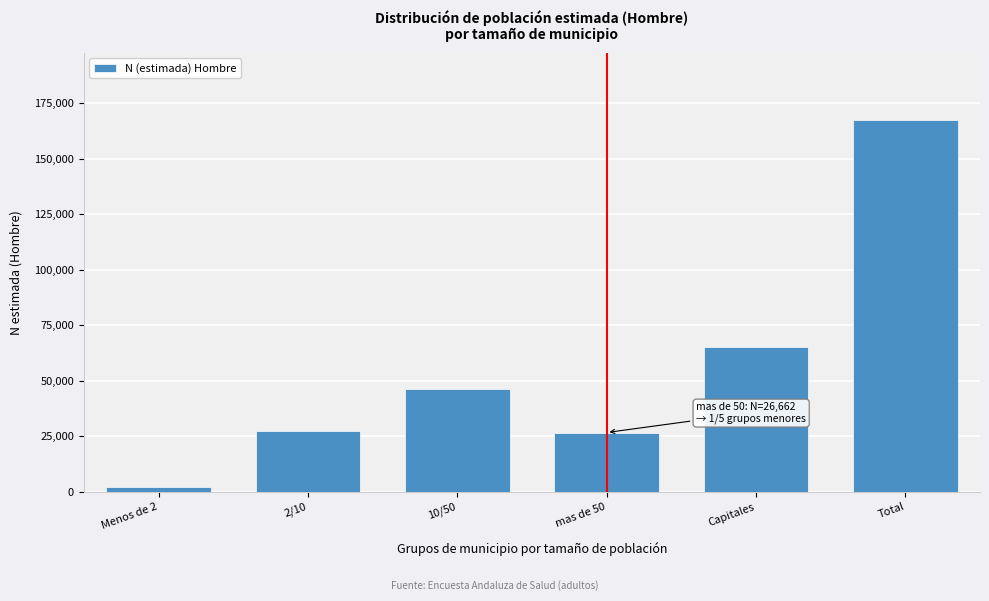

Which label corresponds to the largest value in the chart?

Total